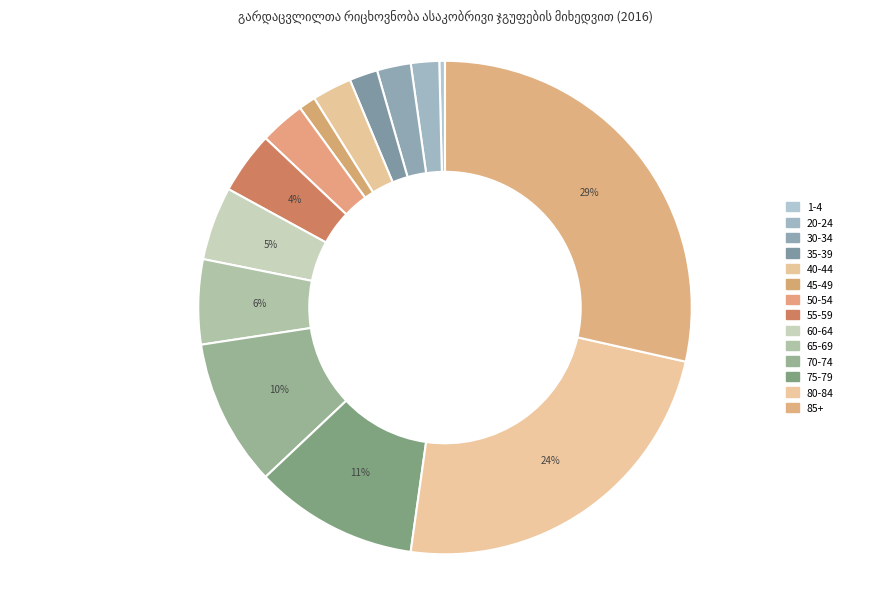

How many segments does this pie chart have?

14